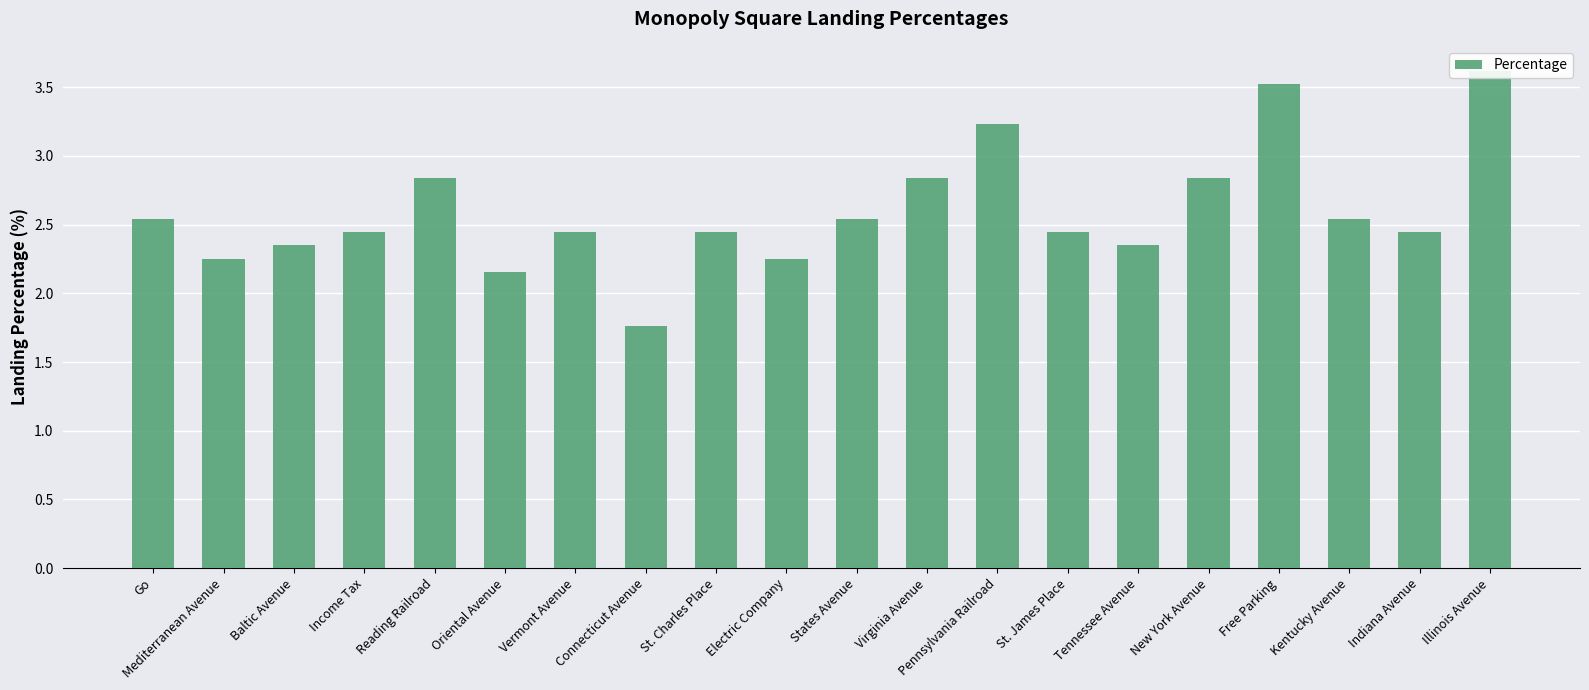

List the labels in order of value, smallest first.

Connecticut Avenue, Oriental Avenue, Mediterranean Avenue, Electric Company, Baltic Avenue, Tennessee Avenue, Income Tax, Vermont Avenue, St. Charles Place, St. James Place, Indiana Avenue, Go, States Avenue, Kentucky Avenue, Reading Railroad, Virginia Avenue, New York Avenue, Pennsylvania Railroad, Free Parking, Illinois Avenue